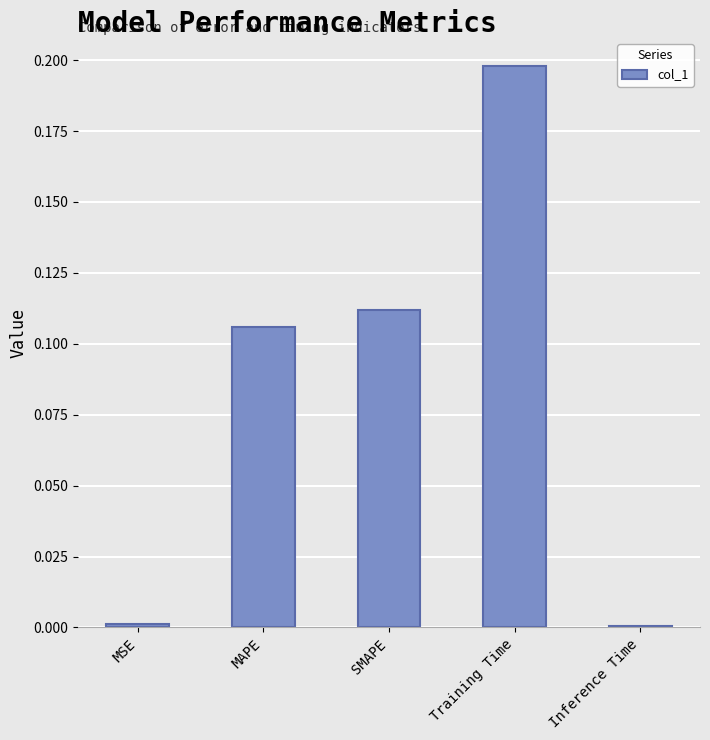

What is the sum of all values?

0.4